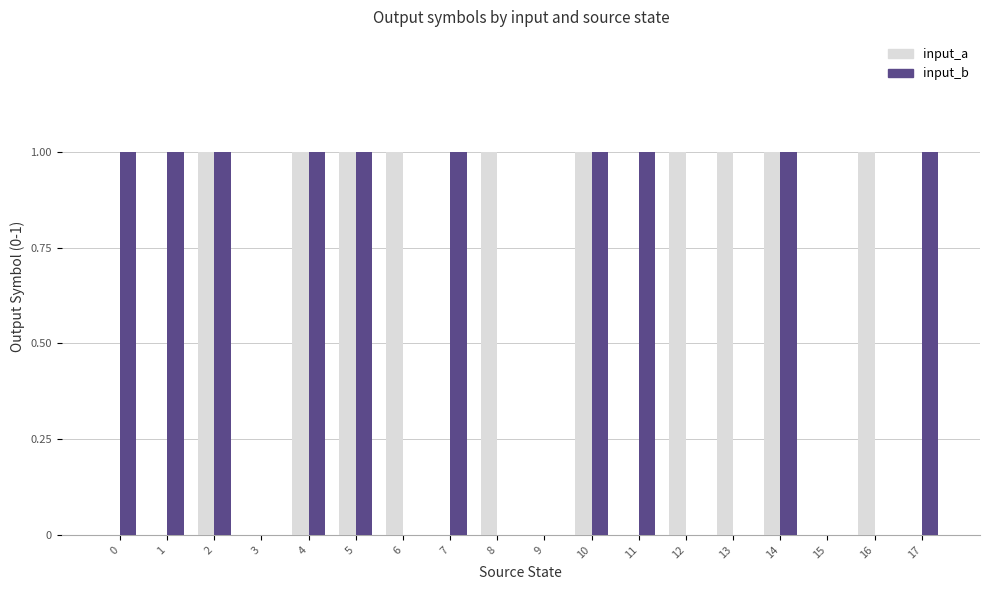

The input_a series shows -1 at 3. True or false?

False